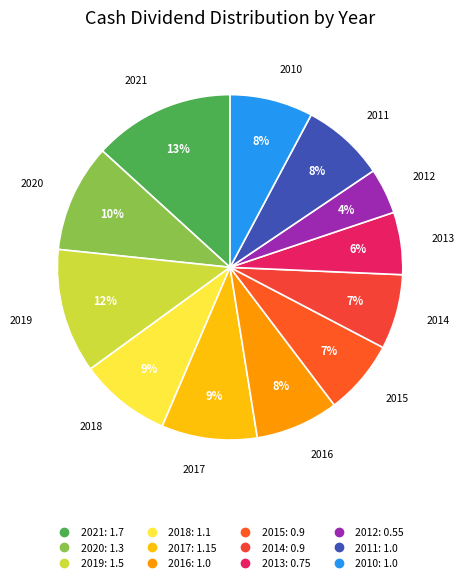

Between 2018 and 2013, which is larger?

2018